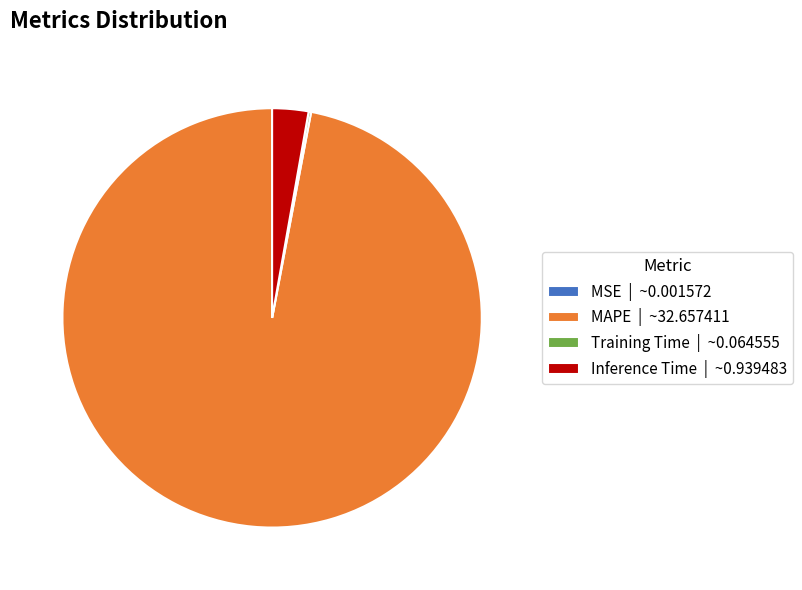

Which category accounts for the majority?

MAPE